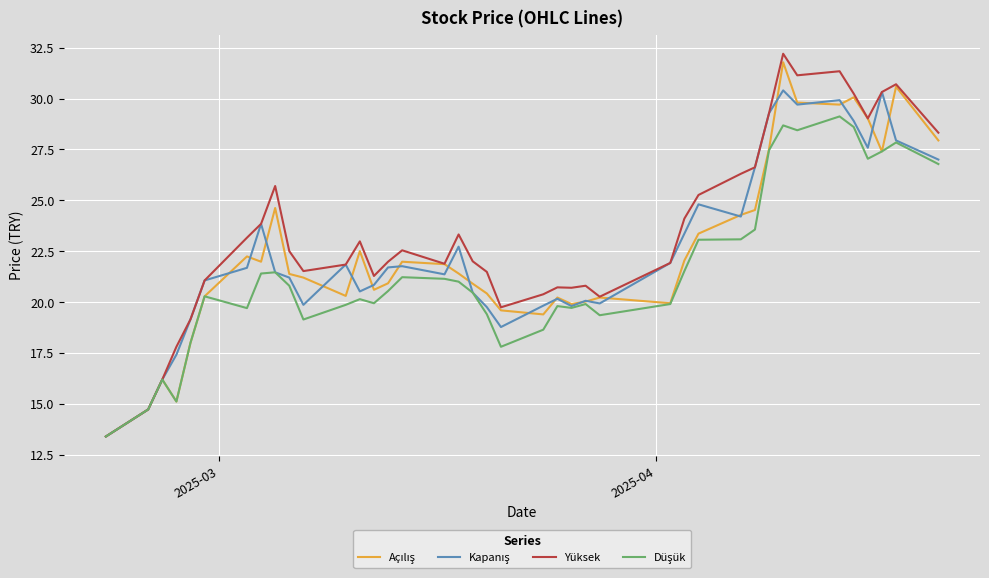

What is the greatest value displayed?

32.2